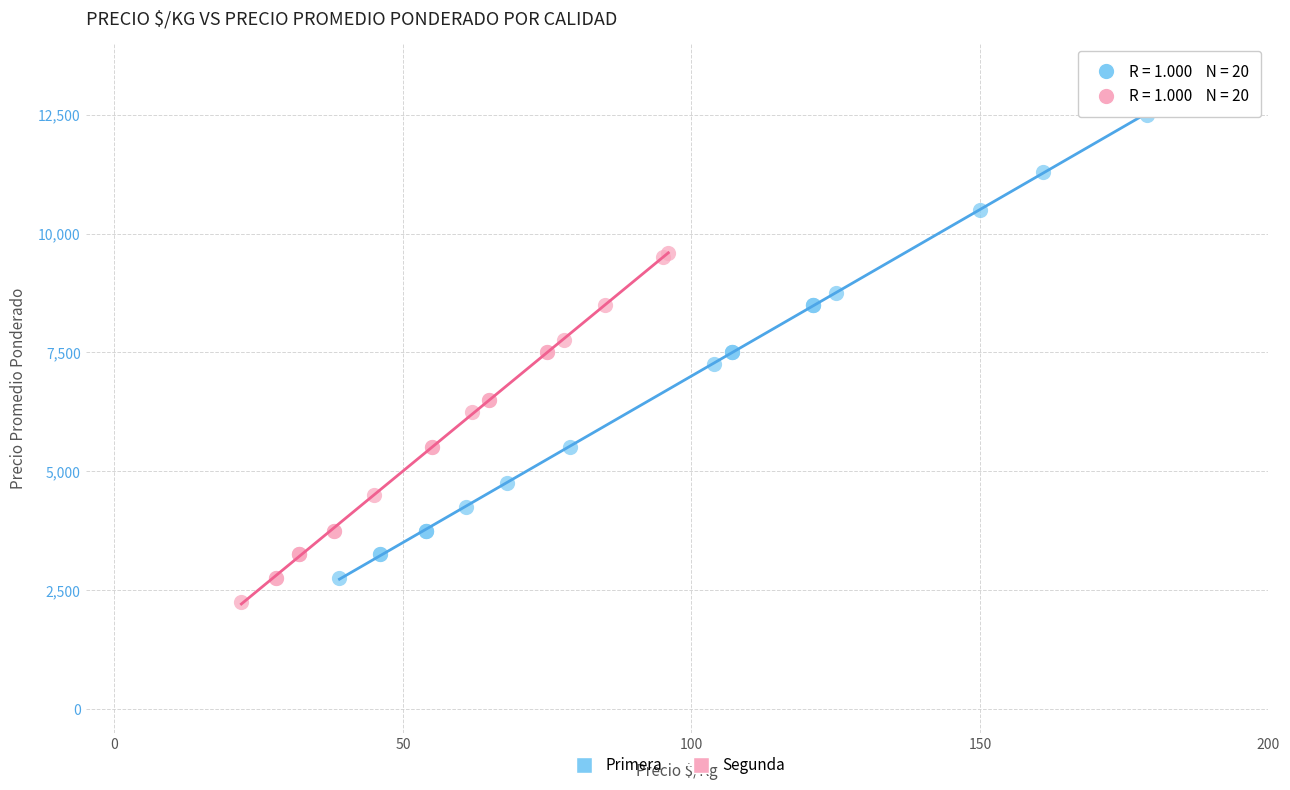

Which series contains the highest Y value?

Primera